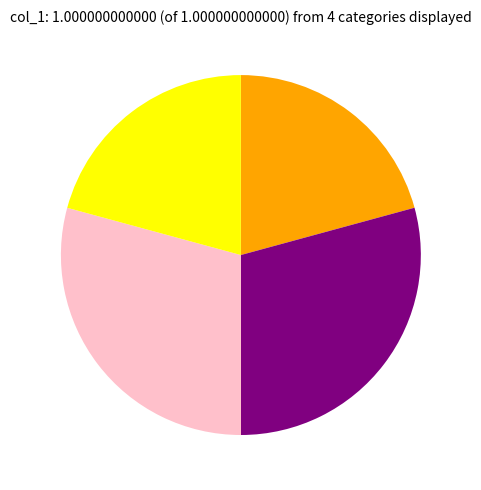

Is there any slice that represents more than half of the pie?

No